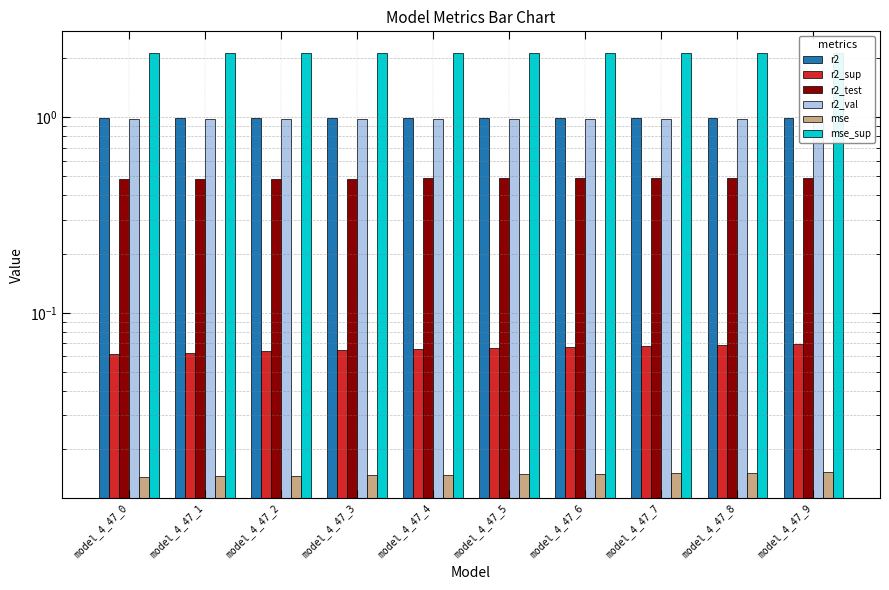

Is the value of mse at model_4_47_5 greater than the value of r2_sup at model_4_47_7?

No